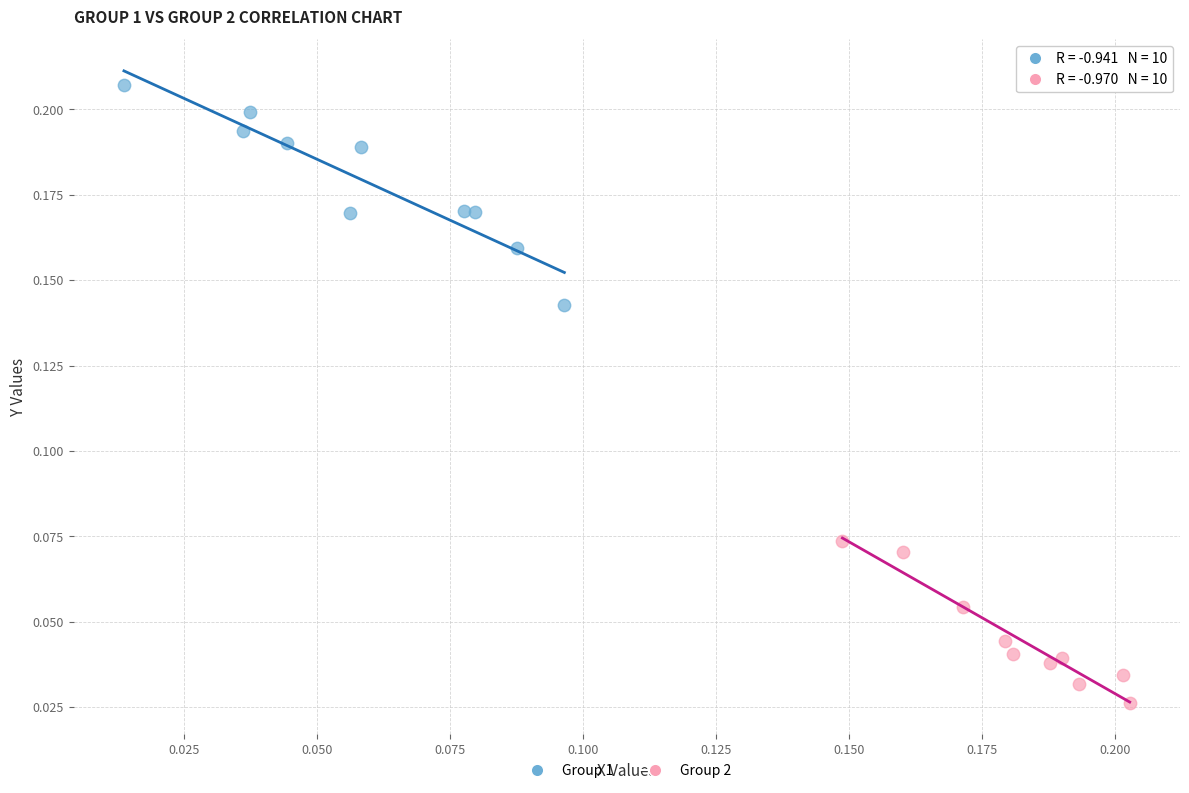

Which series has the widest spread of Y values?

Group 1